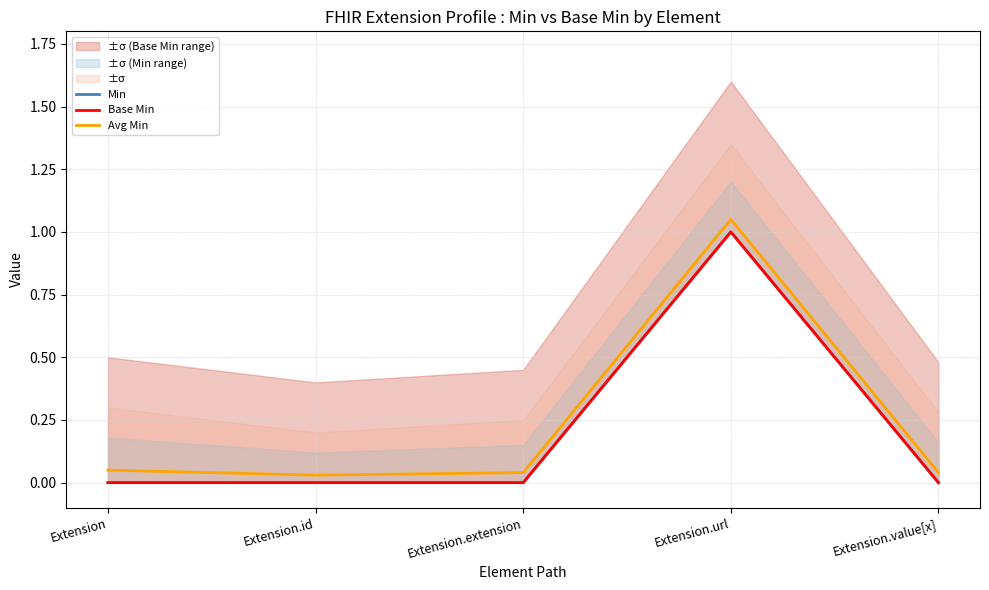

True or false: Base Min and Min intersect in this chart.

False